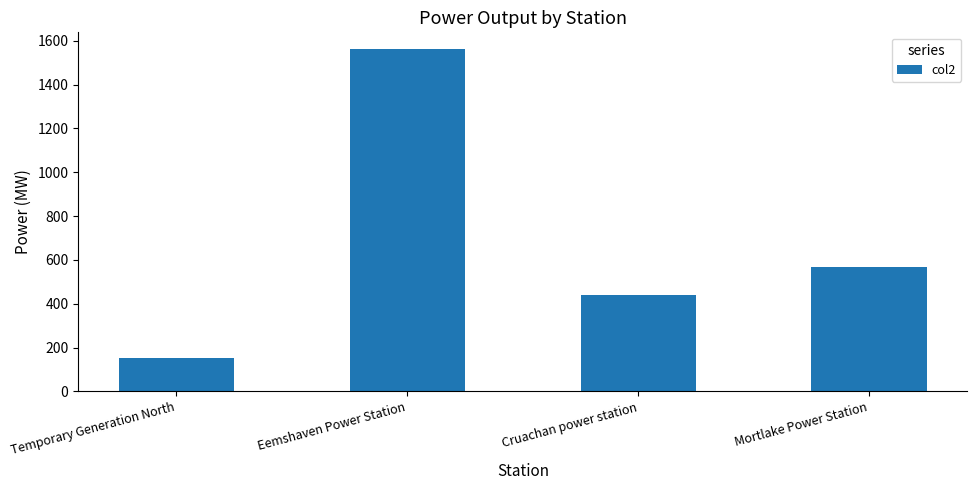

What is the change in value from Eemshaven Power Station to Mortlake Power Station?

-994